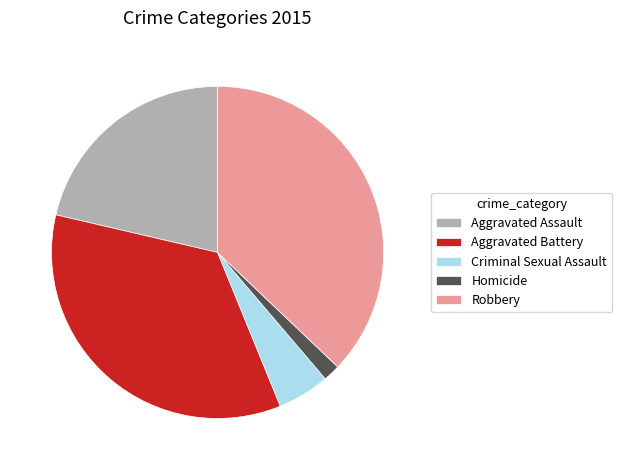

Do Aggravated Assault and Criminal Sexual Assault together represent more than half of the pie?

No